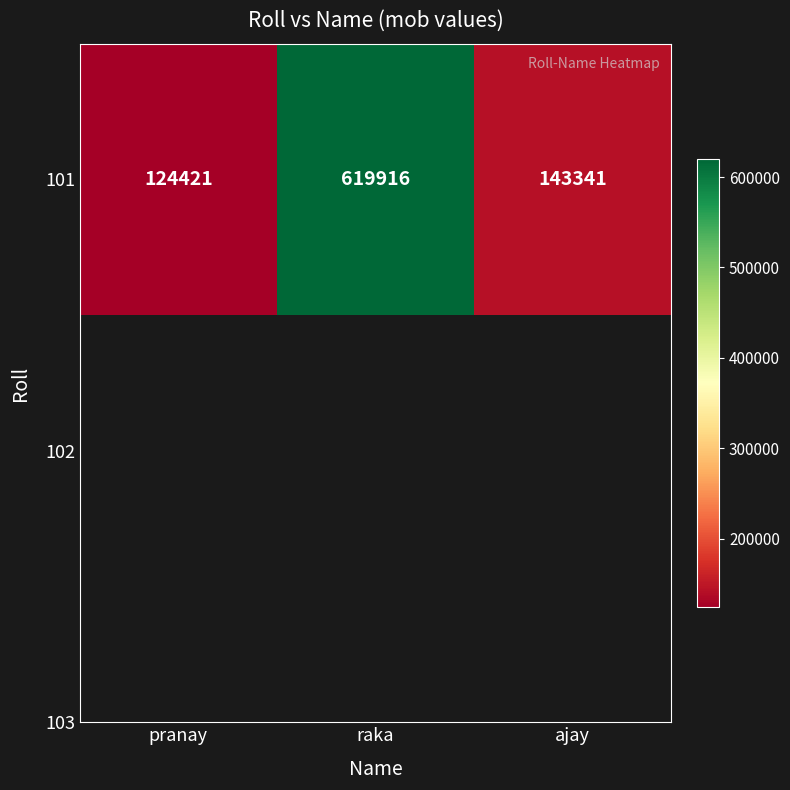

What is the ratio of the value at pranay to the value at ajay?

0.9